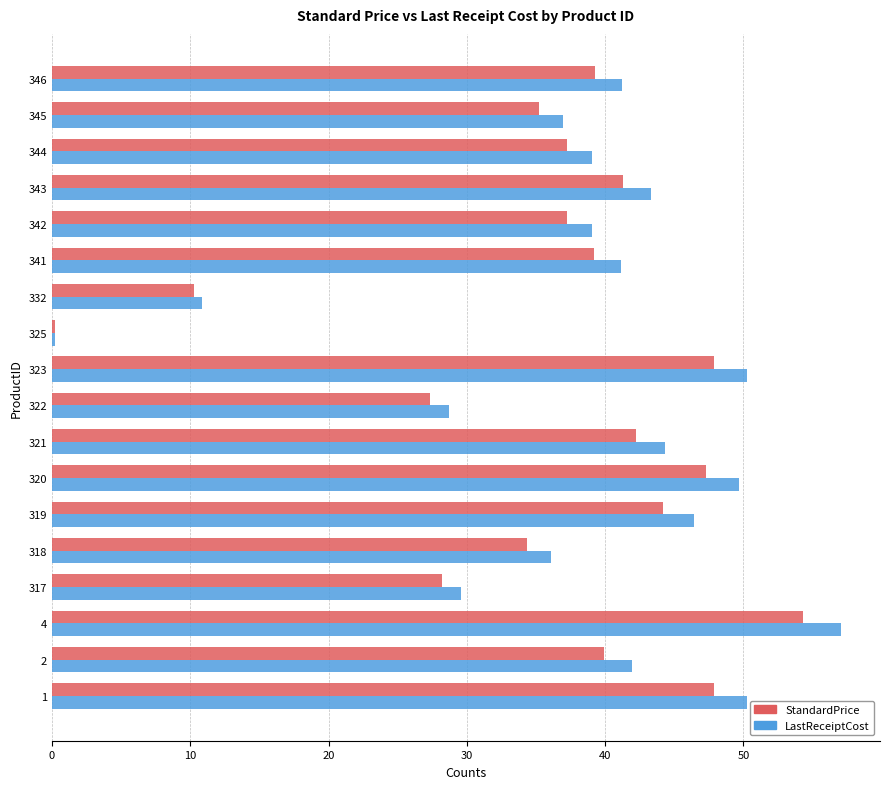

Which series has the largest range (max minus min)?

LastReceiptCost